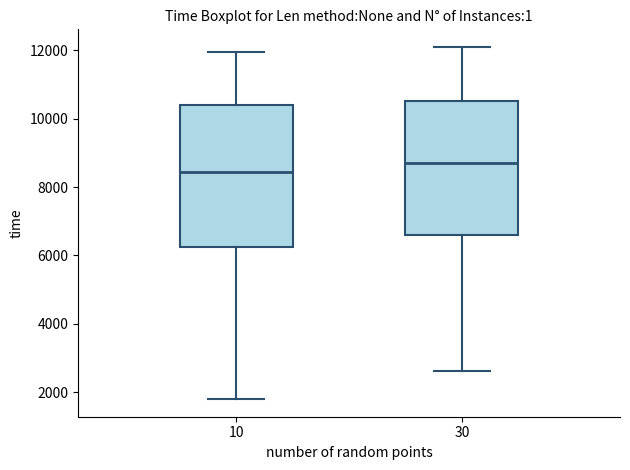

Which box is the tallest, from its lower edge to its upper edge?

10